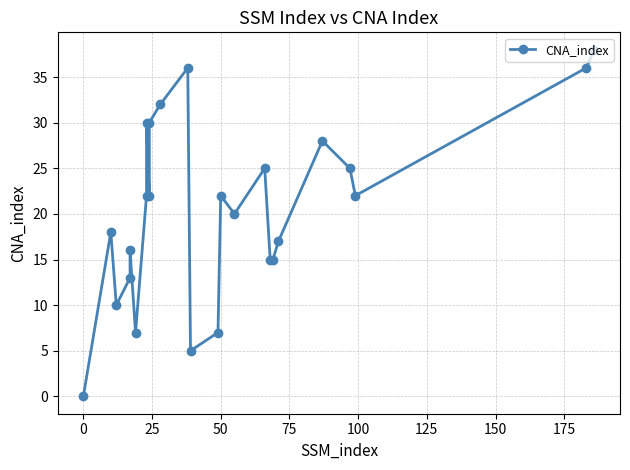

How many series are shown in this chart?

1